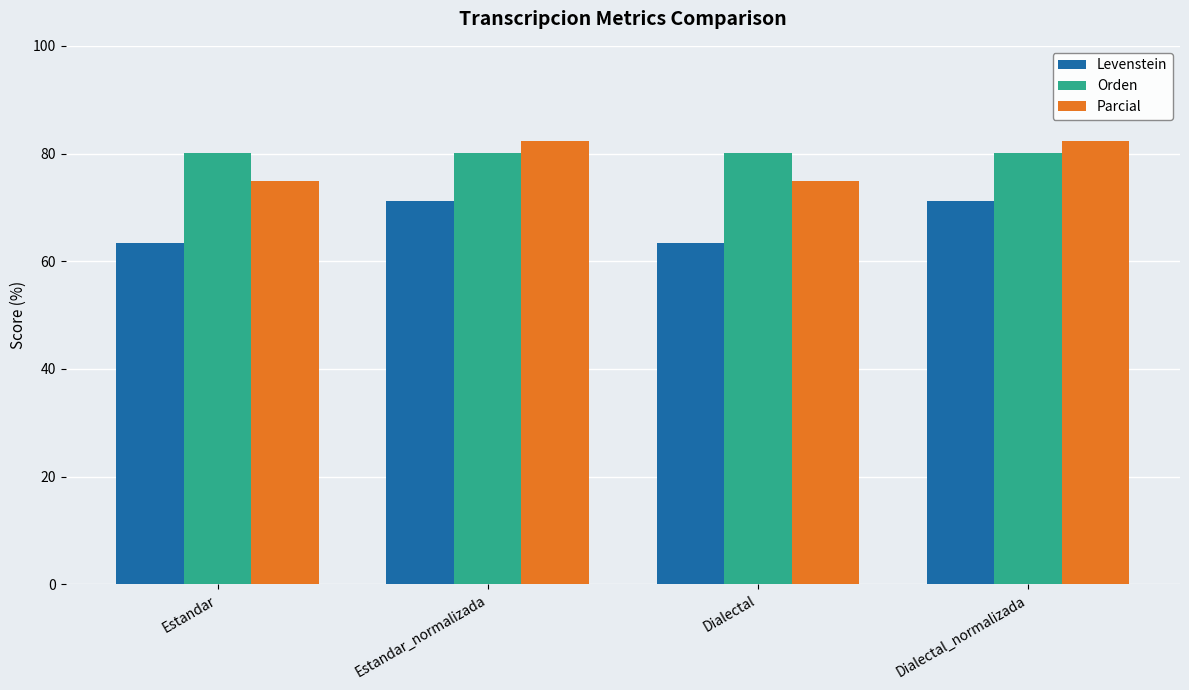

What is the label of the 3rd bar from the right?

Estandar_normalizada